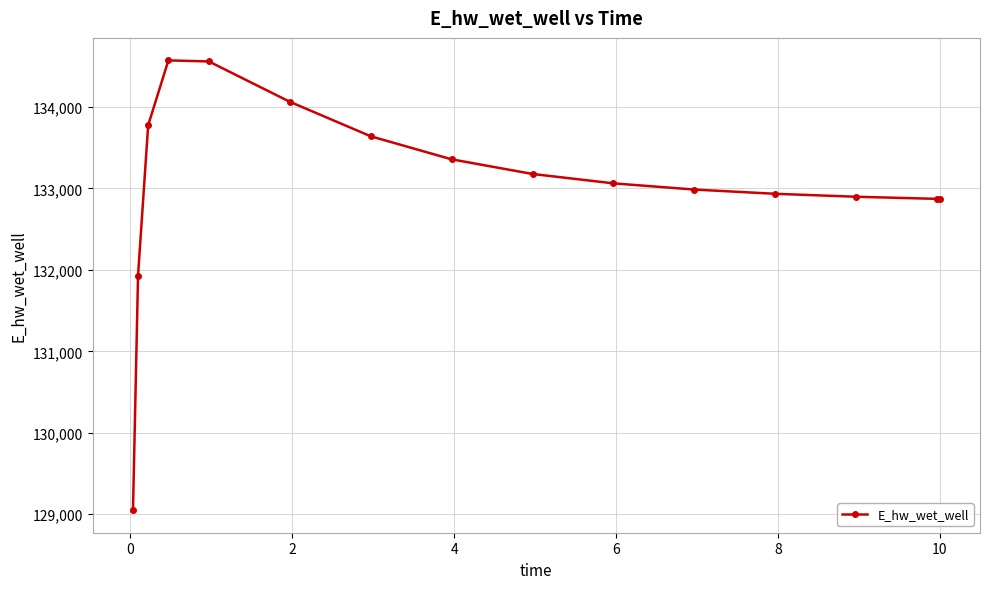

What is the value of the 10th point from the left?

133062.0